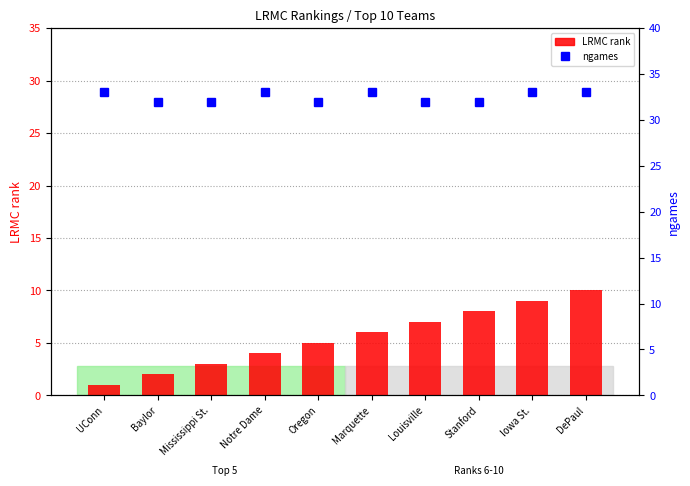

Which series changed the most between Mississippi St. and Louisville?

LRMC rank